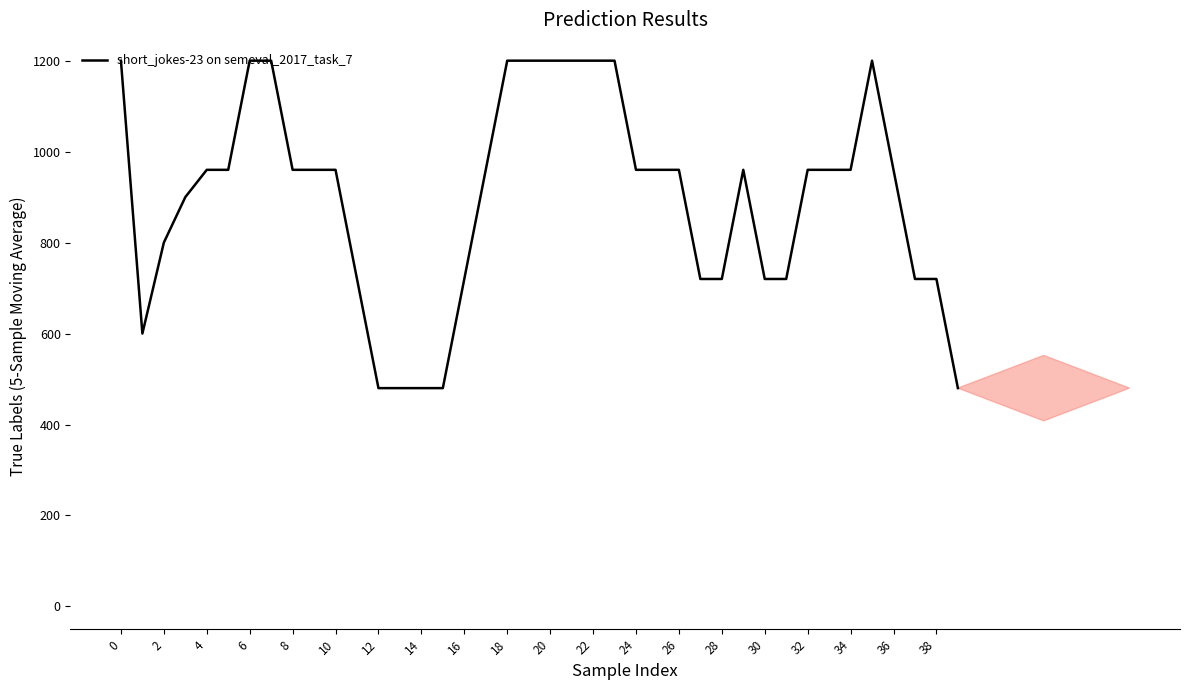

What is the greatest value displayed?

1200